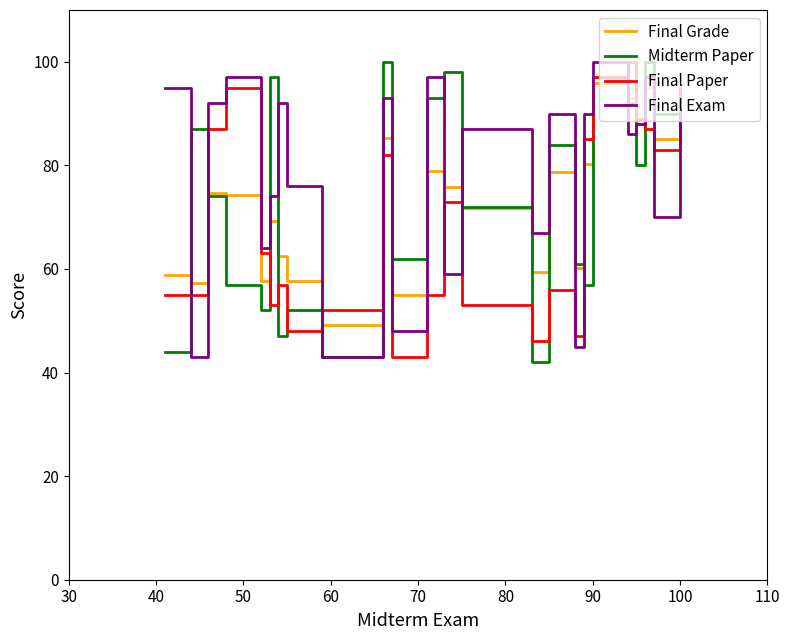

What is the maximum value shown in the chart?

100.0